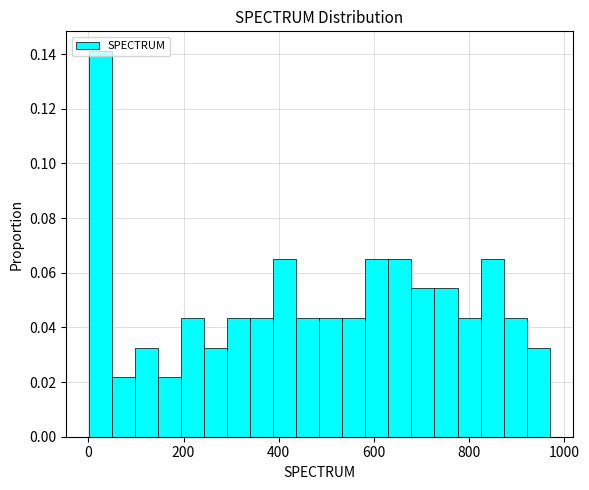

Read against the x-axis, roughly where is the centre of the tallest bar?

20